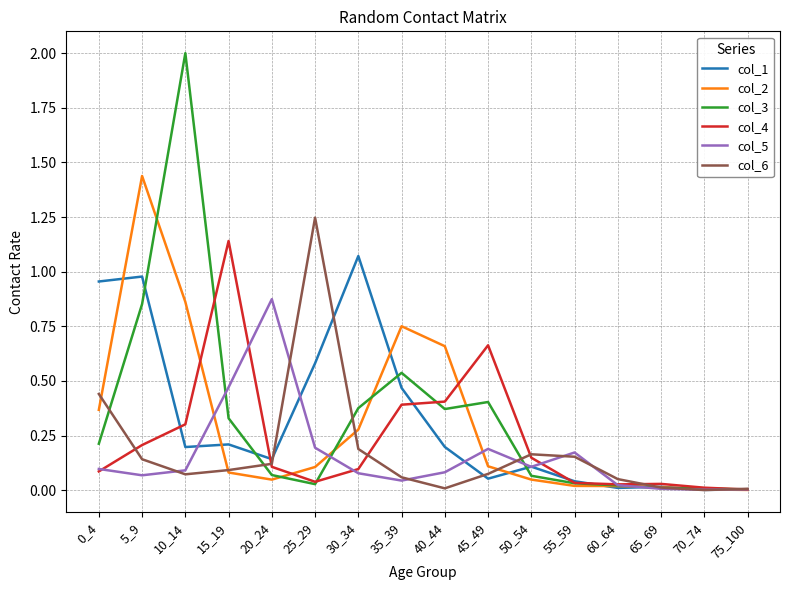

In col_2, how many points are lower than both neighbors (excluding endpoints)?

1